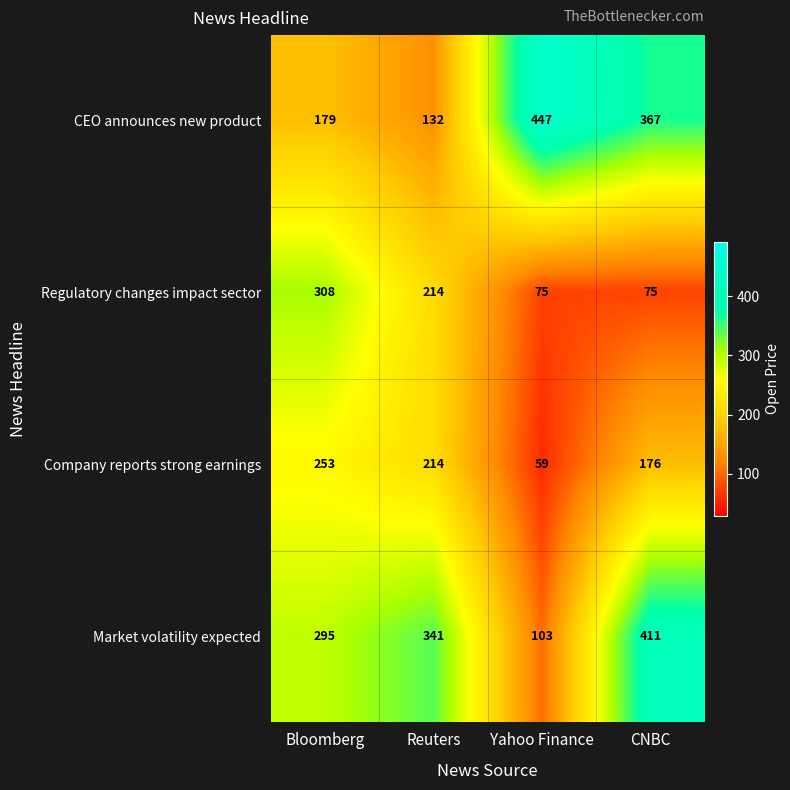

Rank the series by their maximum value, from highest to lowest.

CEO announces new product, Market volatility expected, Regulatory changes impact sector, Company reports strong earnings